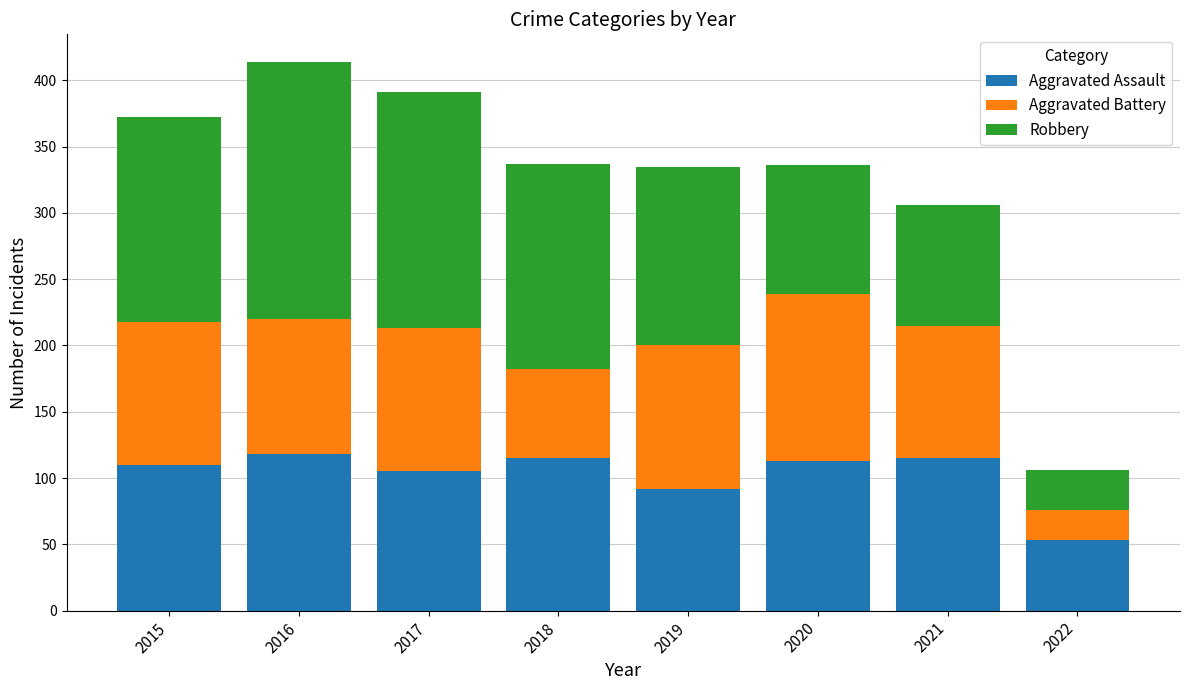

What is the maximum value for Aggravated Assault?

118